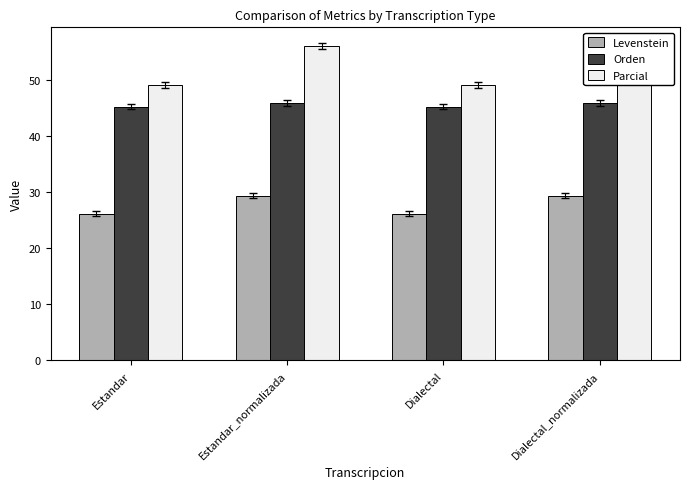

What is the difference between the maximum and minimum values in the Orden series?

0.6